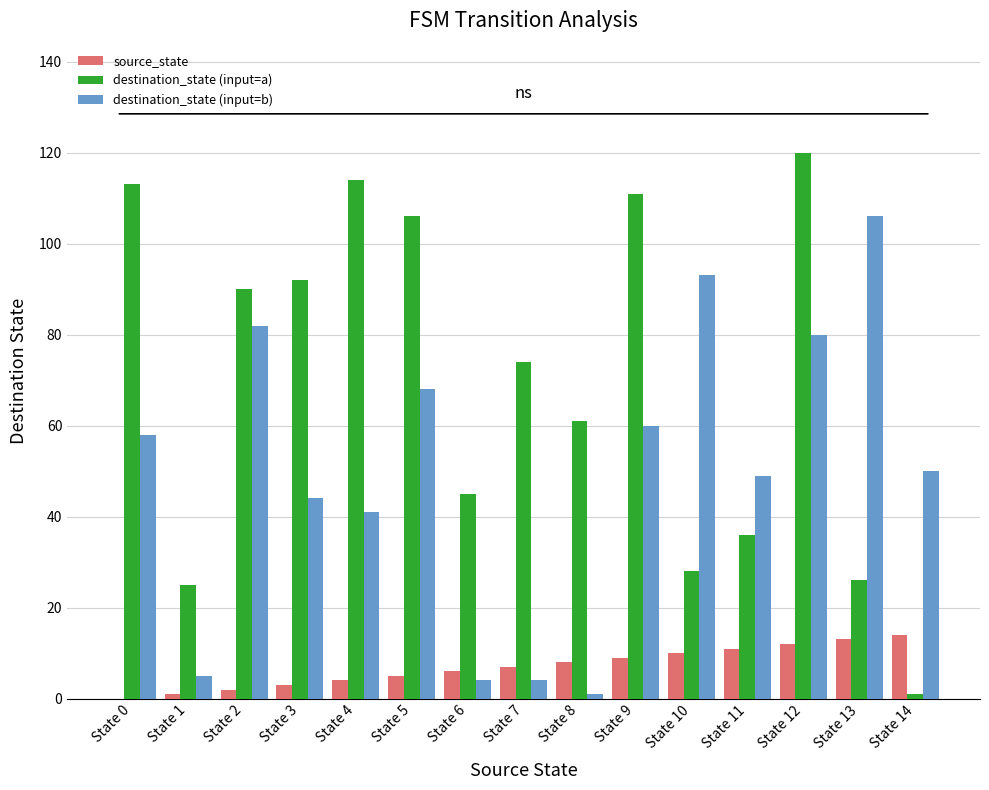

How many groups of bars are there?

15